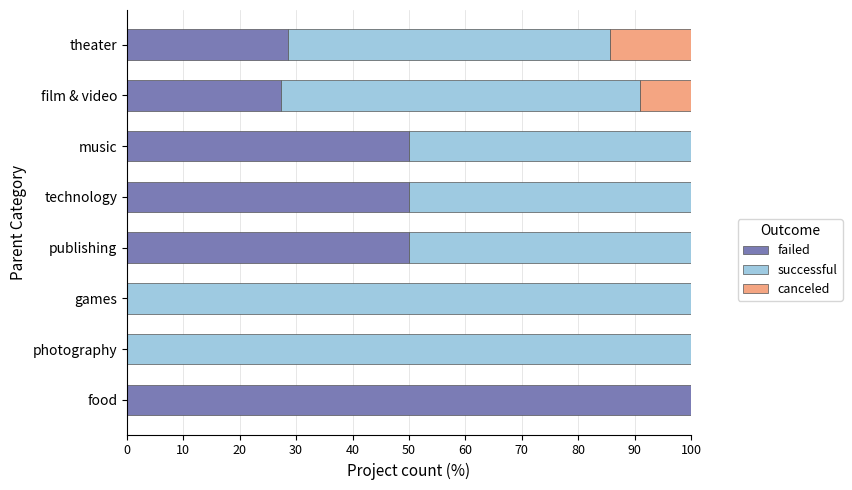

What are all the series names shown in the legend?

failed, successful, canceled